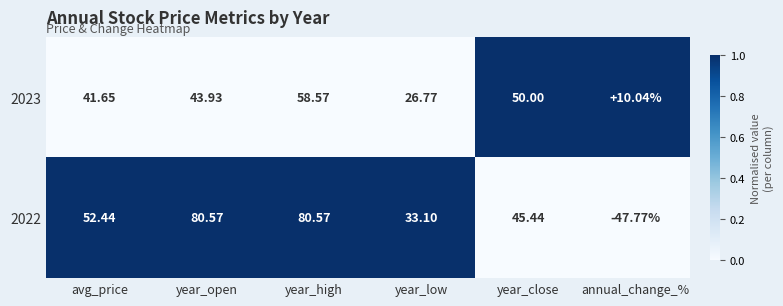

Rank the categories by 2023 value from highest to lowest.

year_high, year_close, year_open, avg_price, year_low, annual_change_%